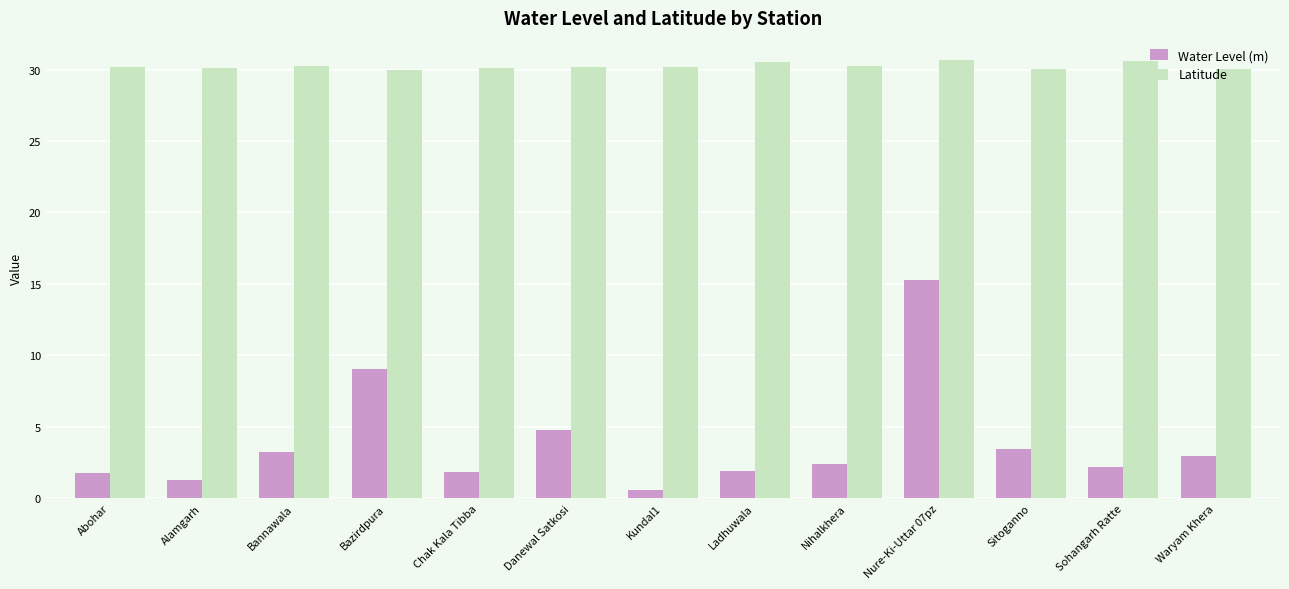

What is the difference between the second highest and second lowest values in the Latitude series?

0.6